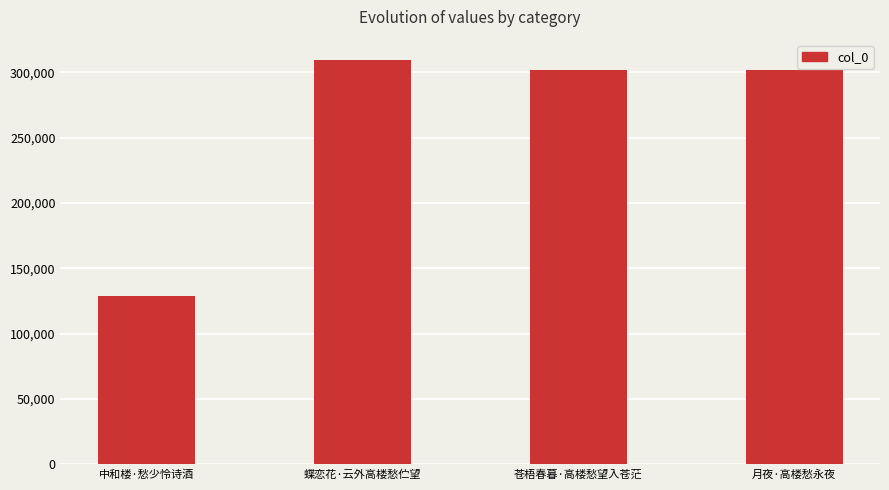

True or false: the data shows 301893 at 月夜·高楼愁永夜.

True